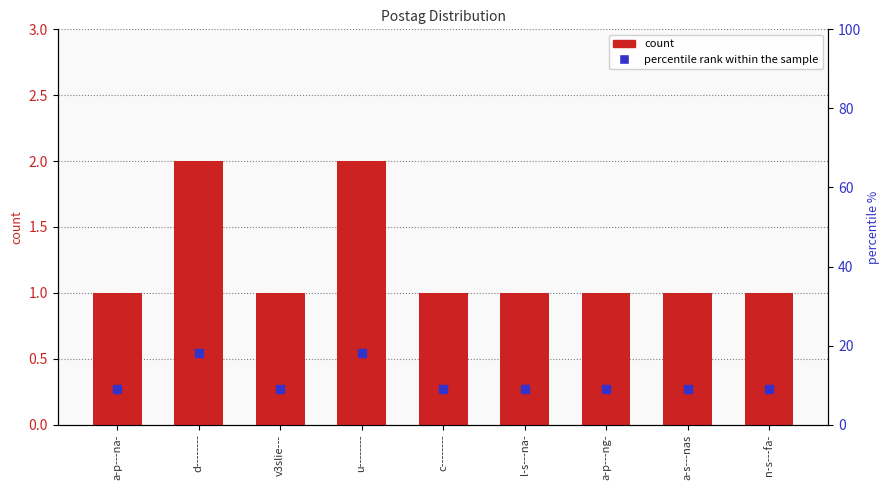

What is the total value across all series at a-s---nas?

10.1